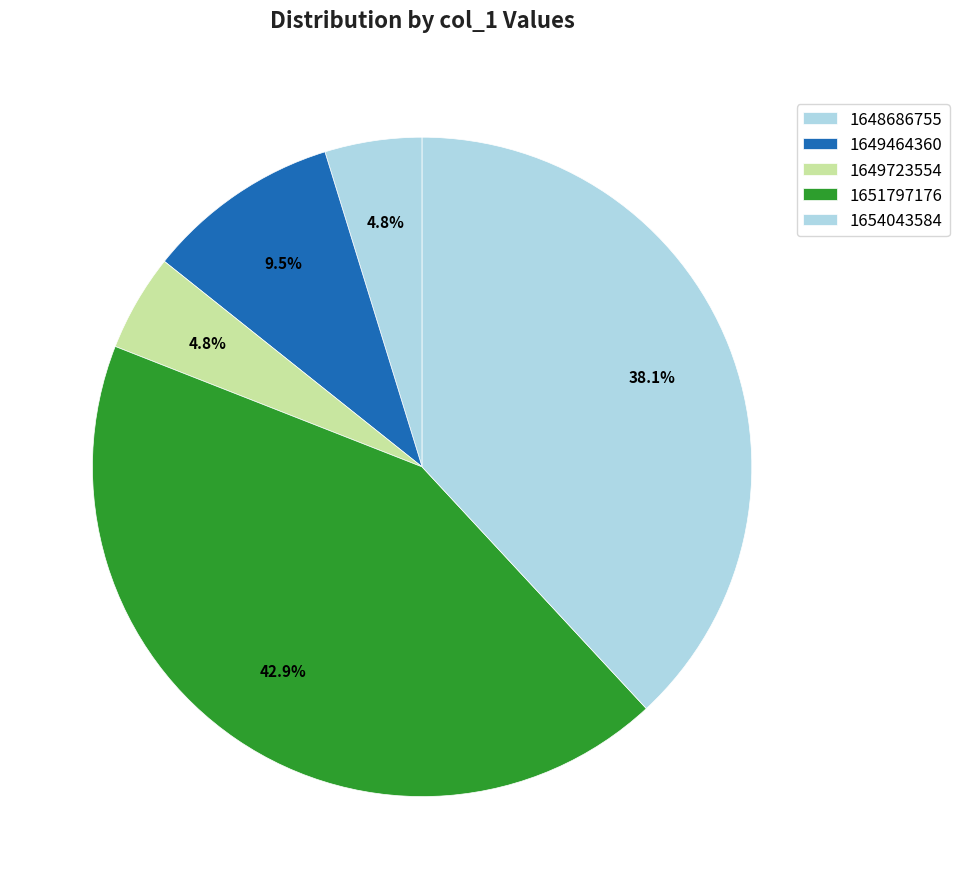

Is 1654043584 the majority of the pie?

No